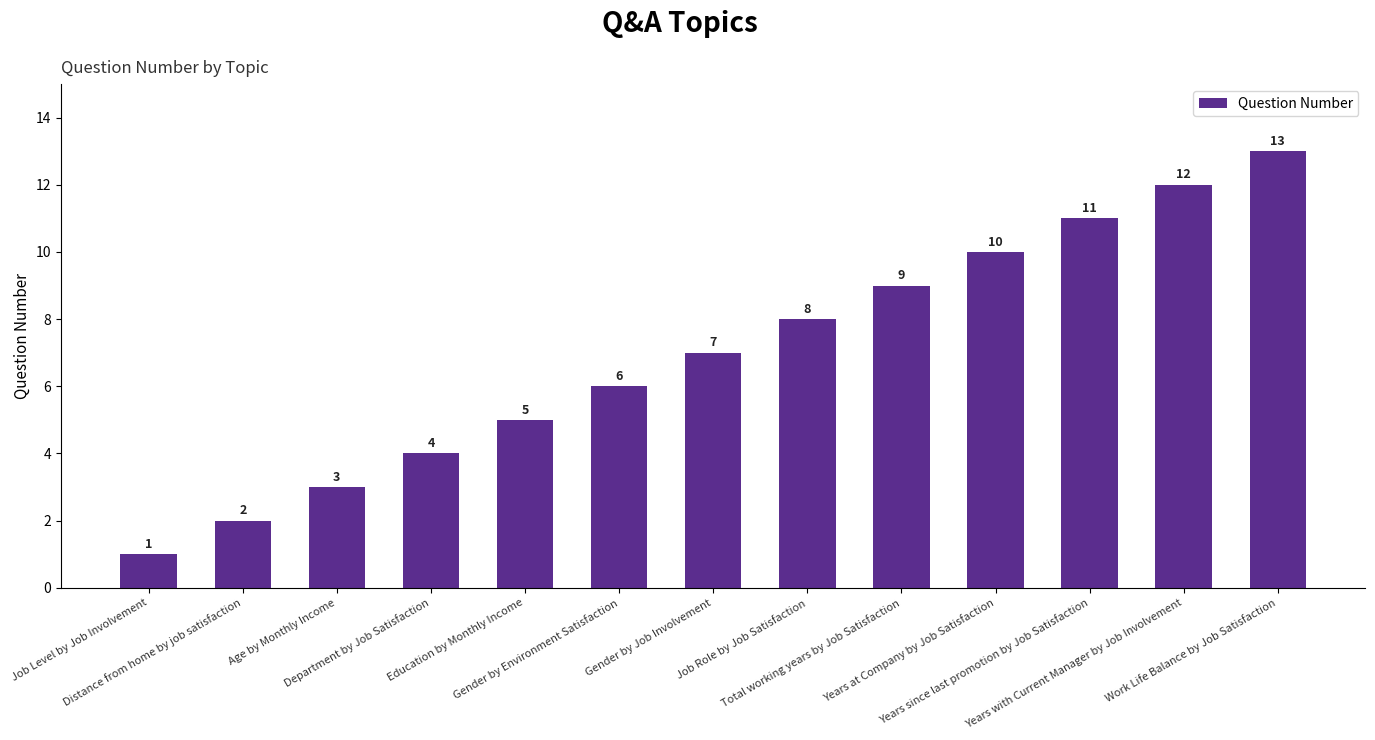

What is the change in value from Education by Monthly Income to Years since last promotion by Job Satisfaction?

+6